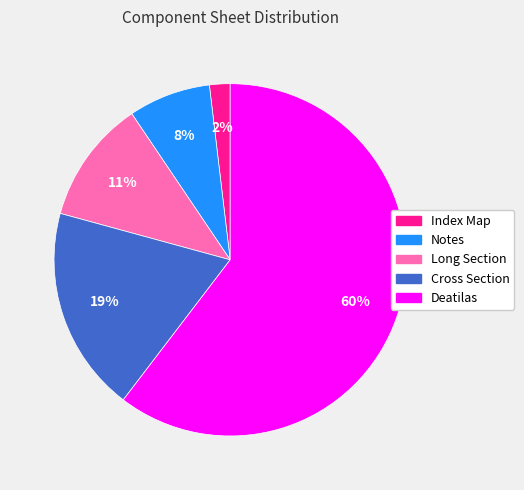

Do Index Map and Deatilas together represent more than half of the pie?

Yes